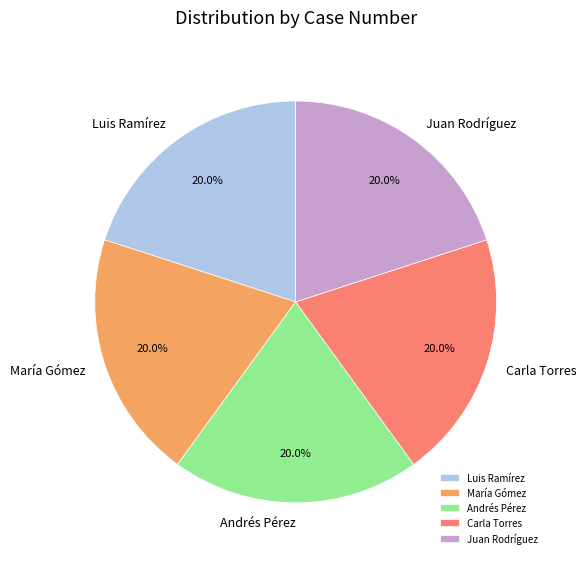

What percentage is NOT represented by Luis Ramírez?

80.0%